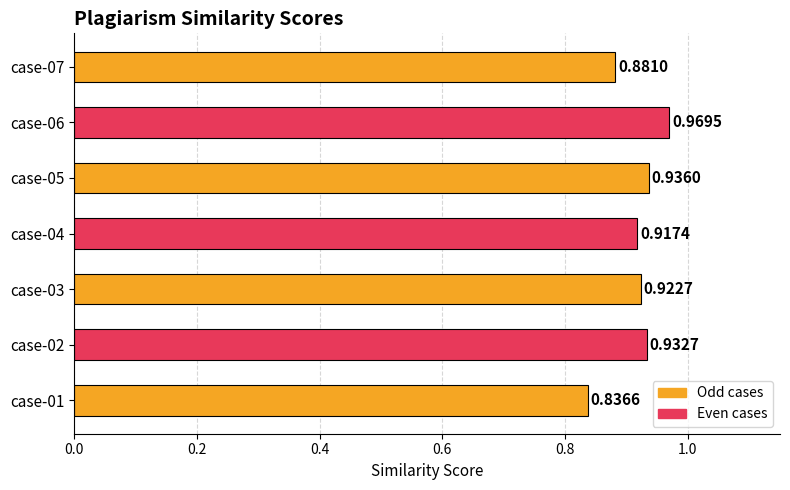

Which has a higher value, case-04 or case-01?

case-04